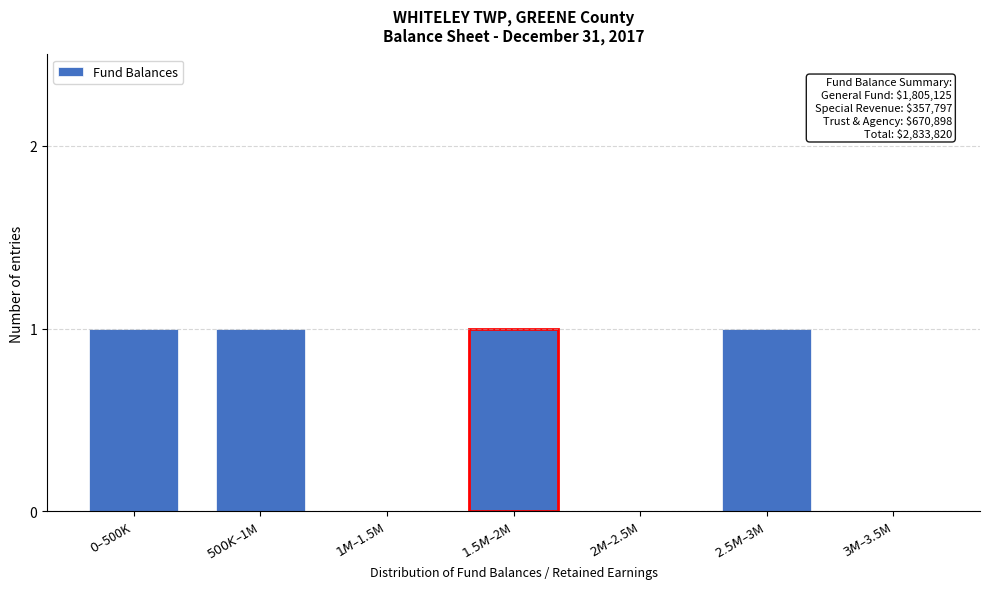

What is the sum of all values?

4